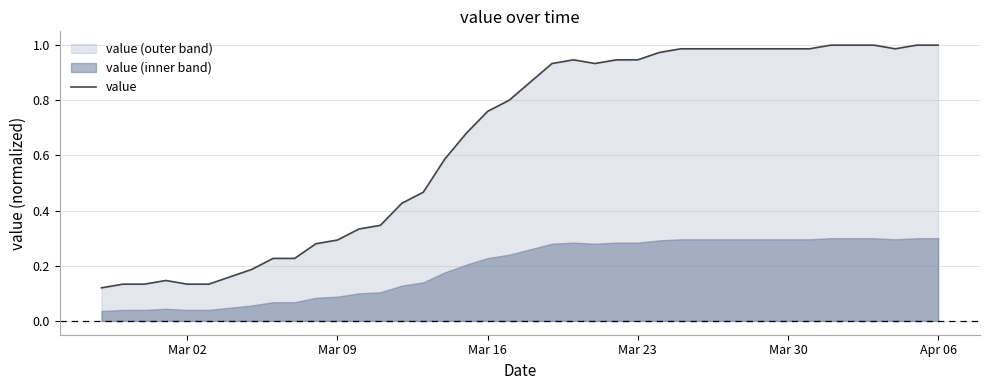

How many lines are shown in the chart?

1